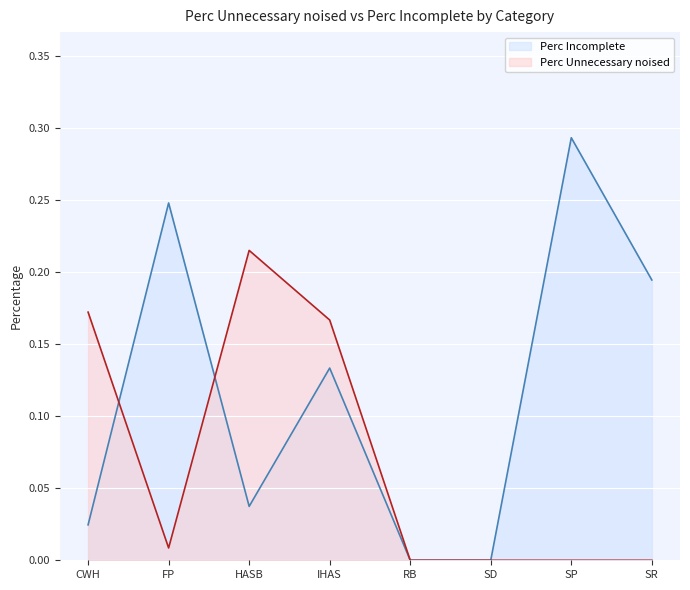

At which category does the chart reach its peak across all series?

SP